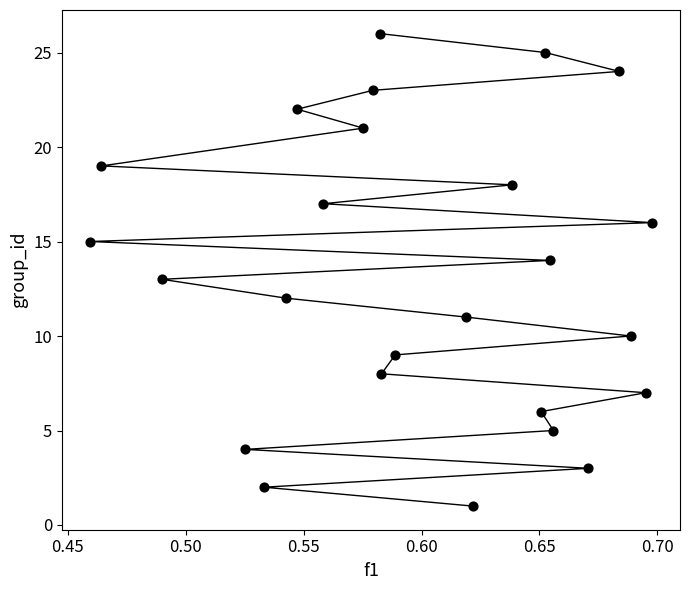

What is the range of Y values (max minus min)?

25